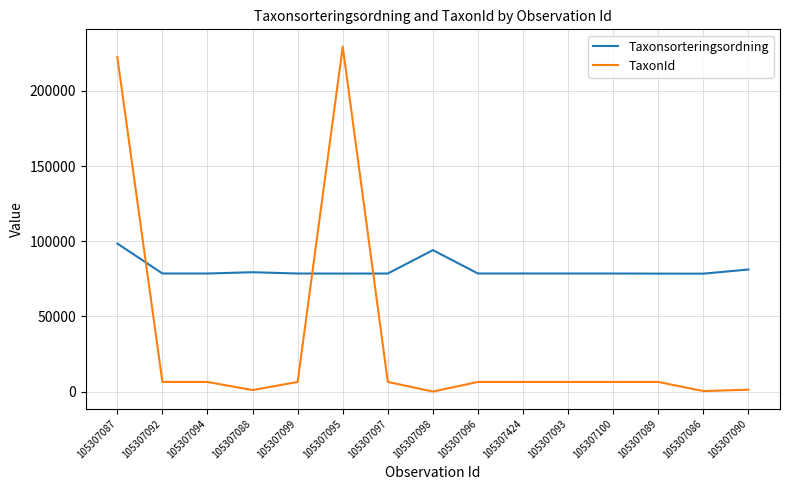

What is the difference between the highest and lowest values at 105307100?

72111